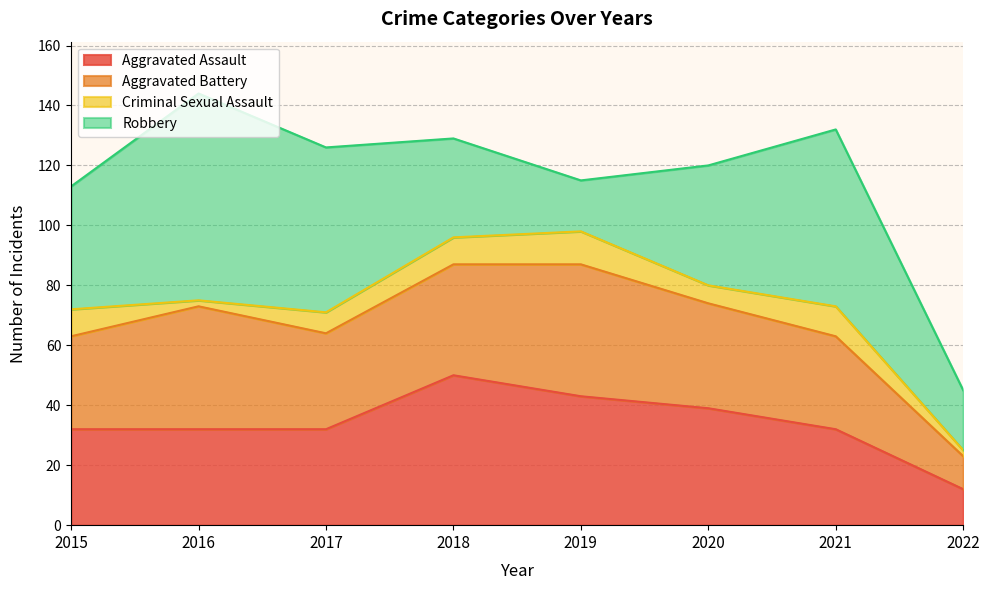

How many values in the Criminal Sexual Assault series exceed 9?

2